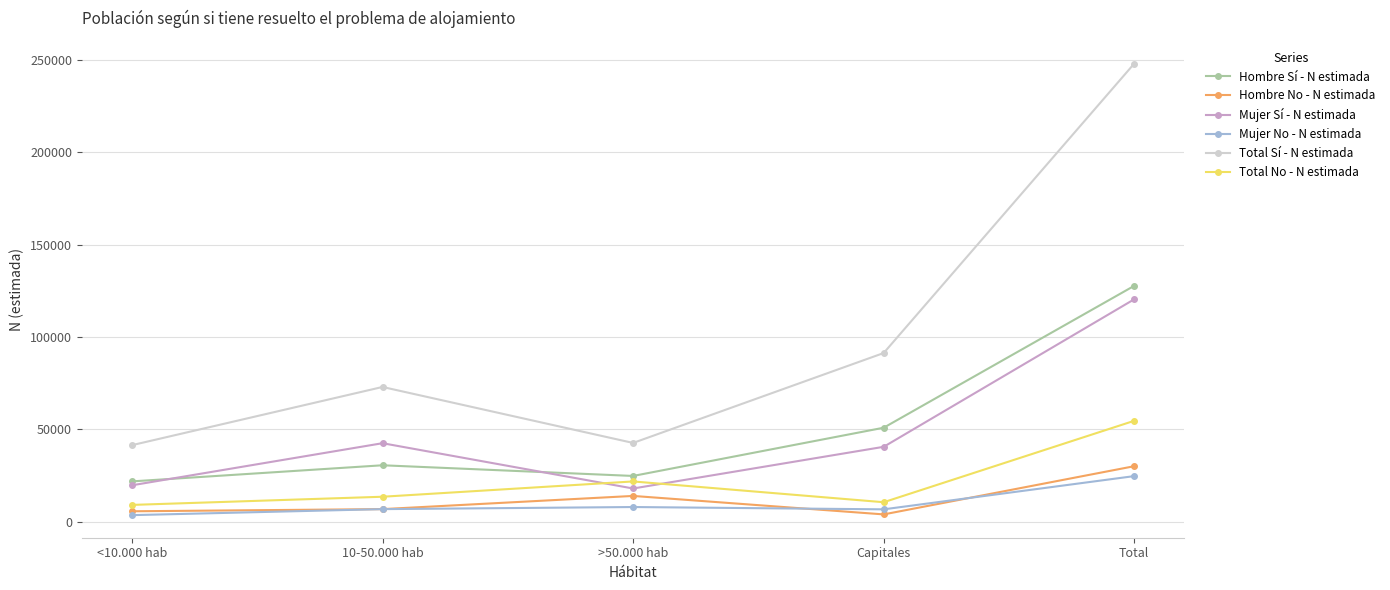

In Total No - N estimada, how many points are higher than both neighbors (excluding endpoints)?

1